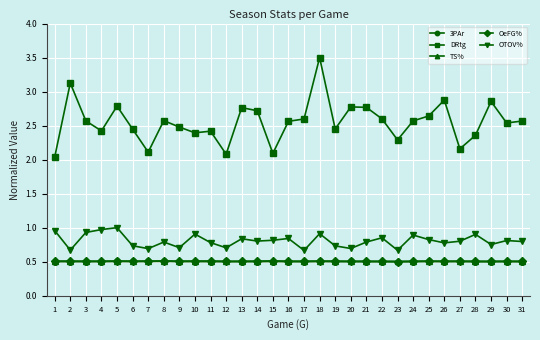

What is the value of the 3PAr point at the 17th from the left?

0.5